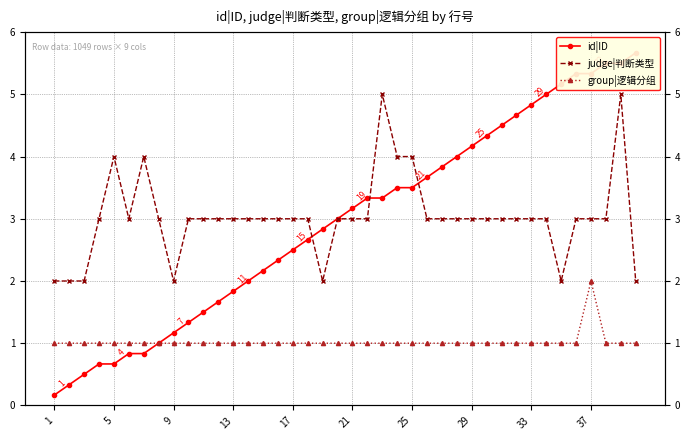

What is the minimum value for id|ID?

0.2